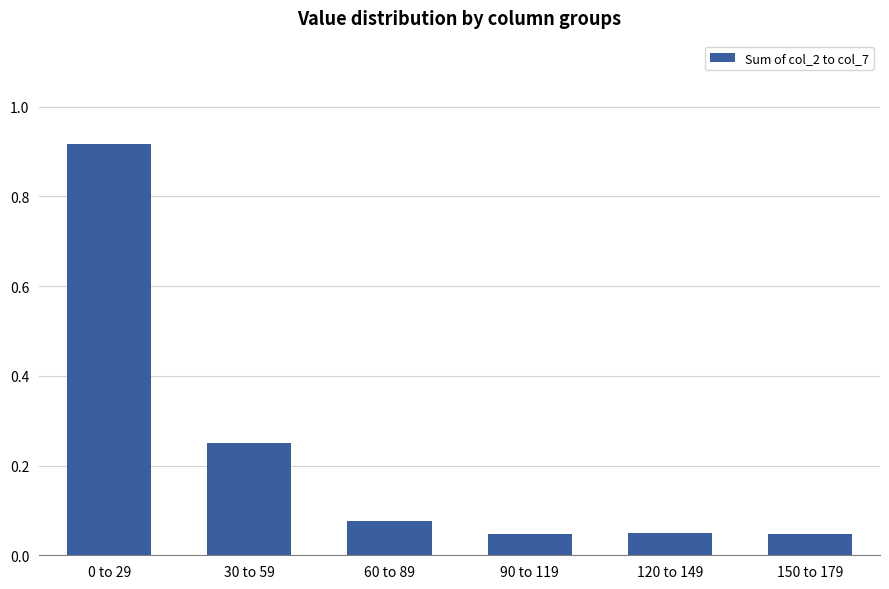

Is it true that the value at 0 to 29 is 1.5?

False